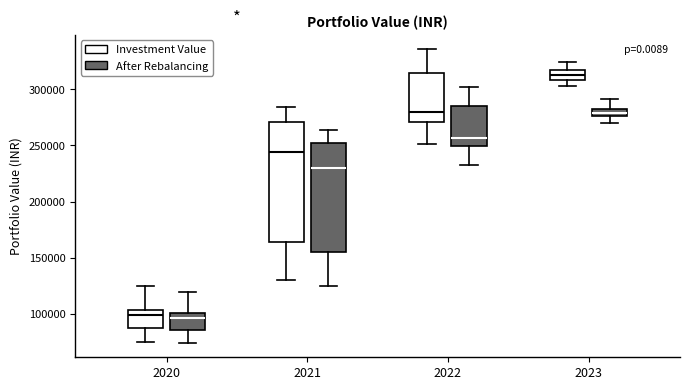

Comparing the boxes themselves (not the whiskers), which one is the tallest?

2021 (Investment Value)